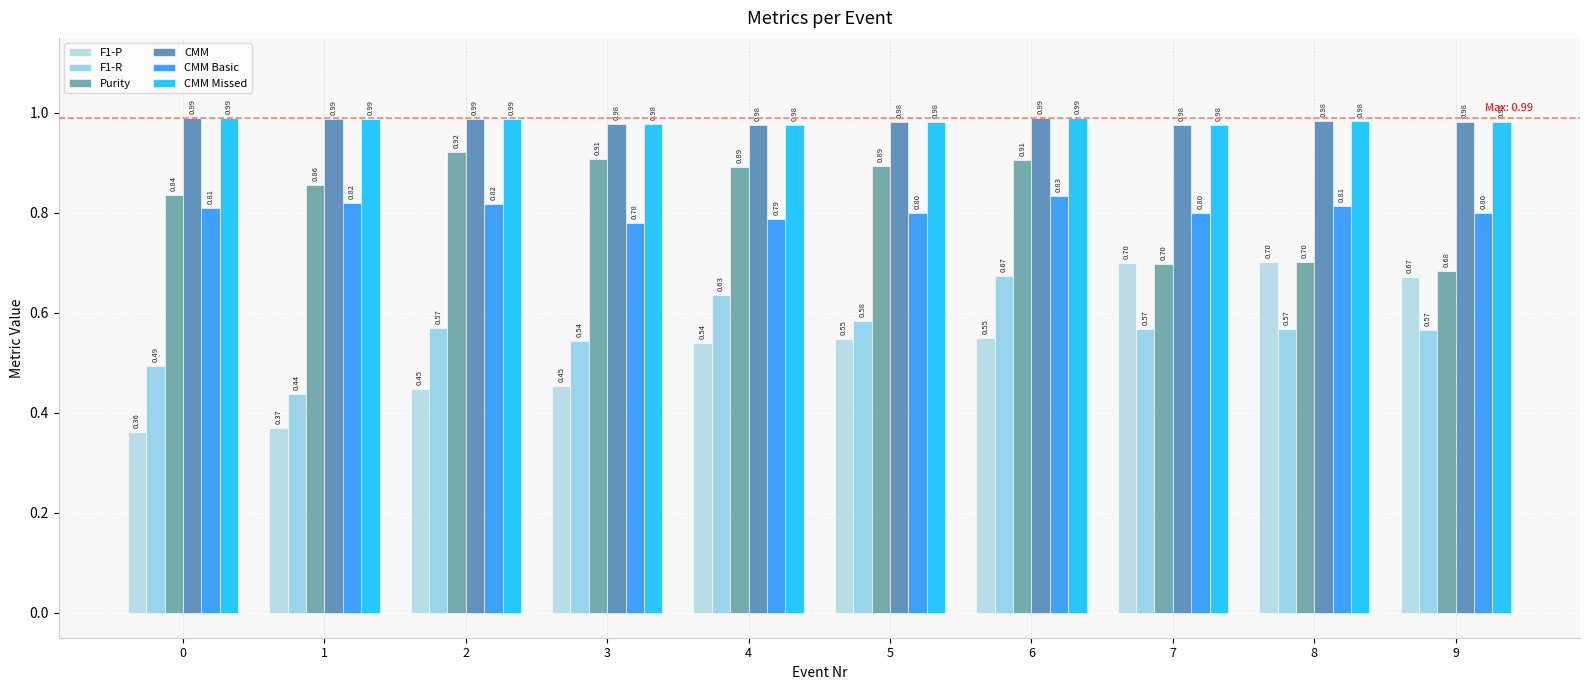

True or false: F1-R has a value of 0.3 at 1.

False